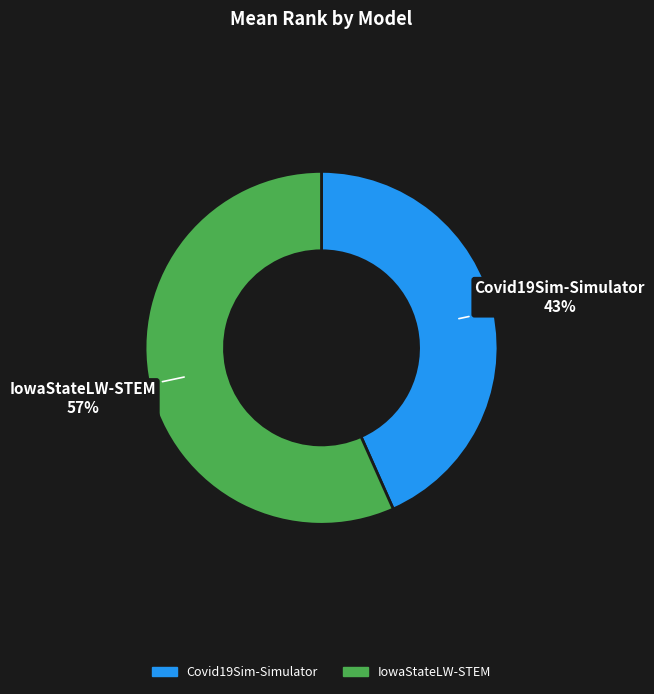

To the nearest percent, what is the average slice percentage?

50%